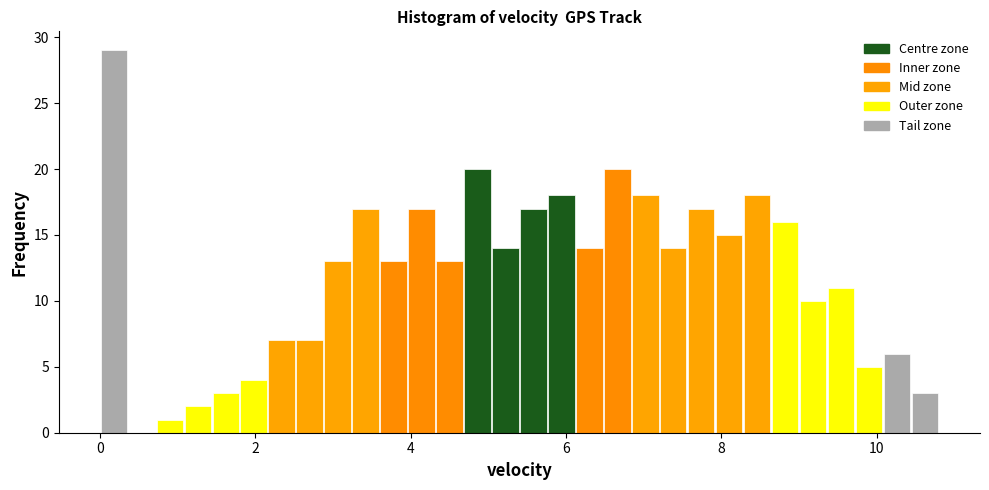

Around what value on the x-axis is the tallest bar? Give the approximate position of its centre, as read against the axis.

0.2